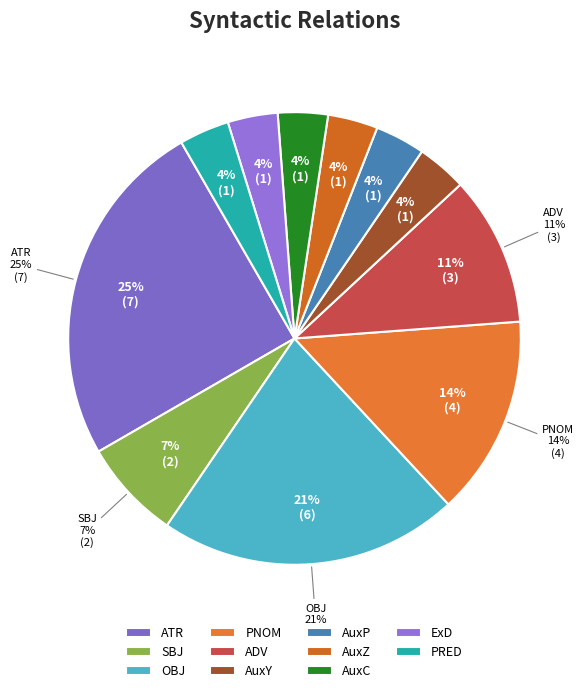

To the nearest percent, what percentage of the pie is SBJ?

7%